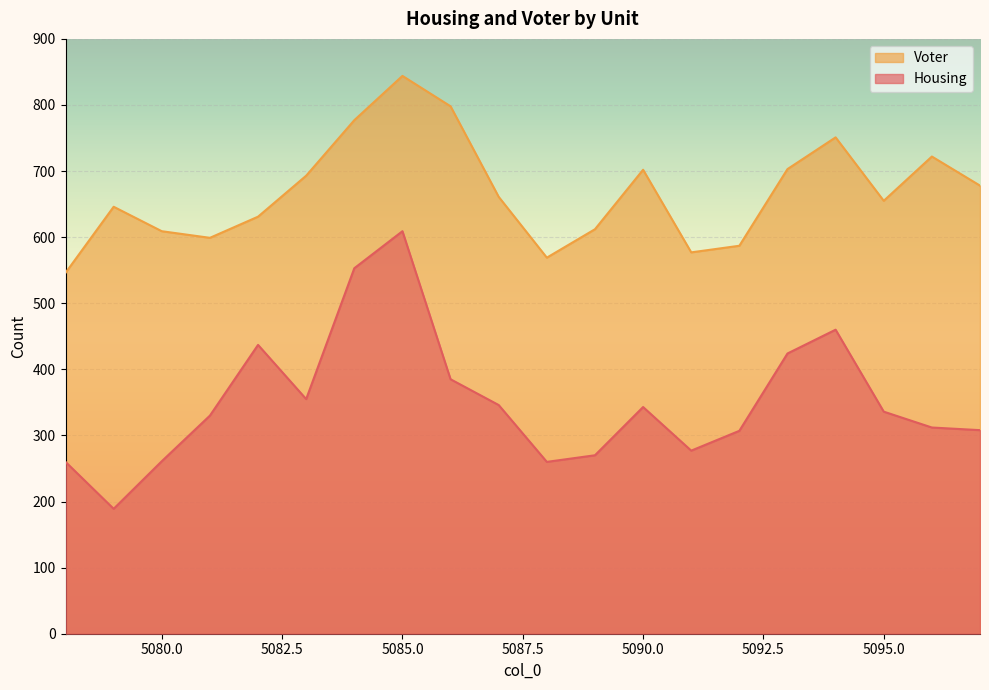

At which label does Housing reach its minimum?

5079